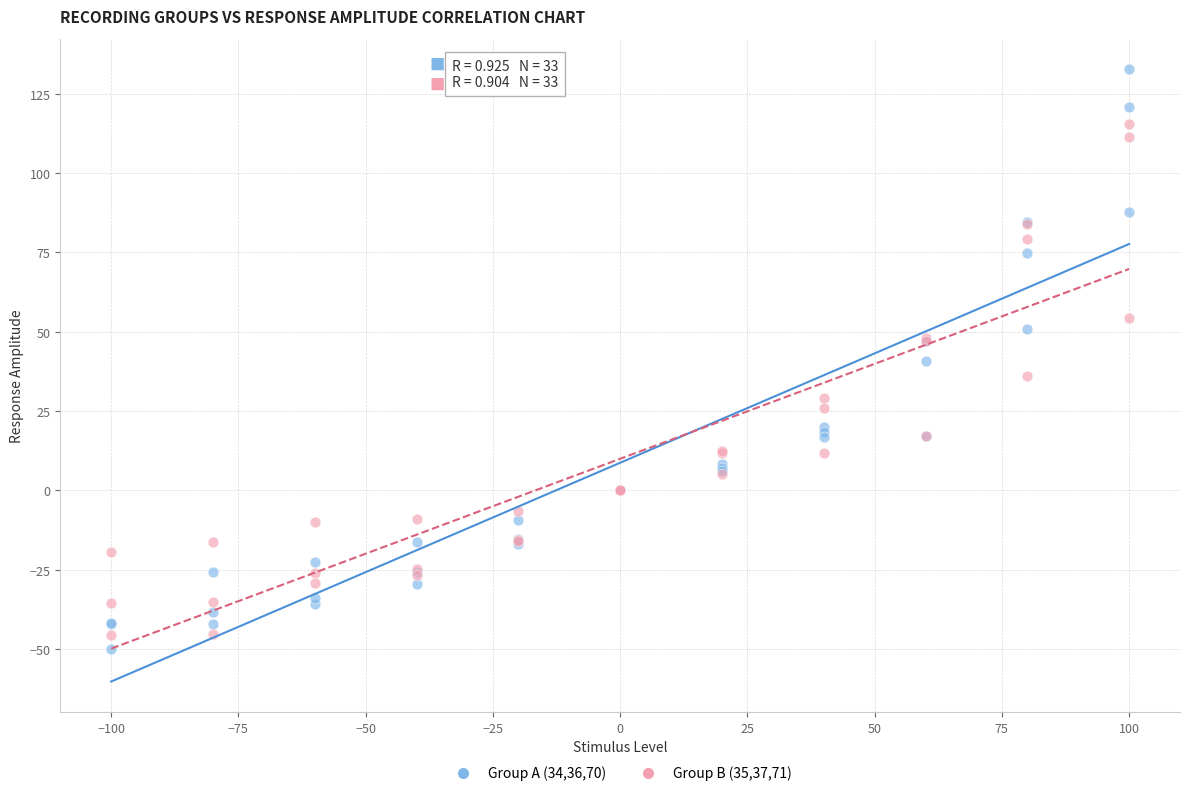

What is the X range (max minus min) for the scatter plot?

200.0